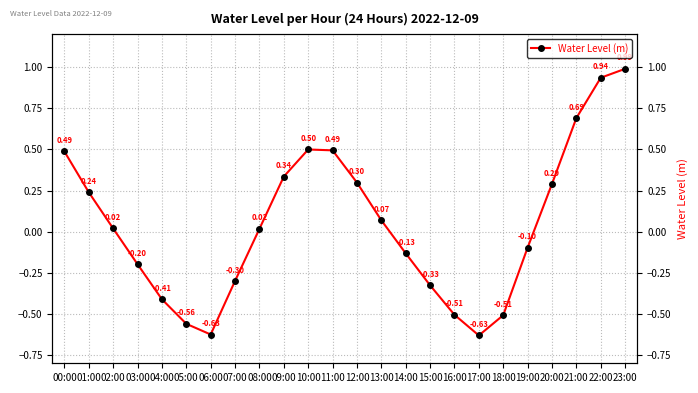

What is the change in value from 14:00 to 20:00?

+0.4